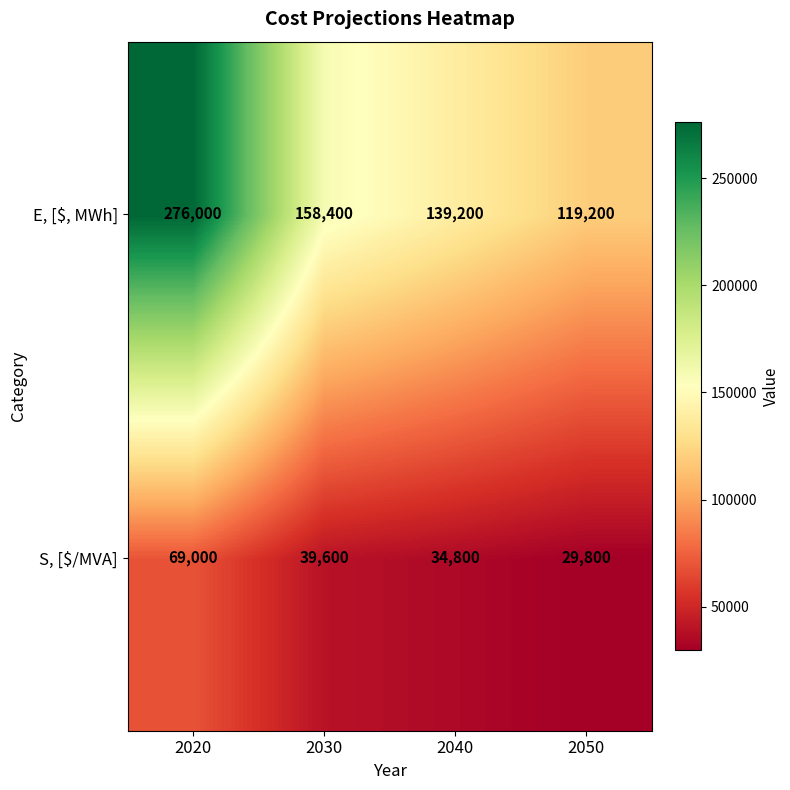

What is the highest value of the S, [$/MVA] series?

69000